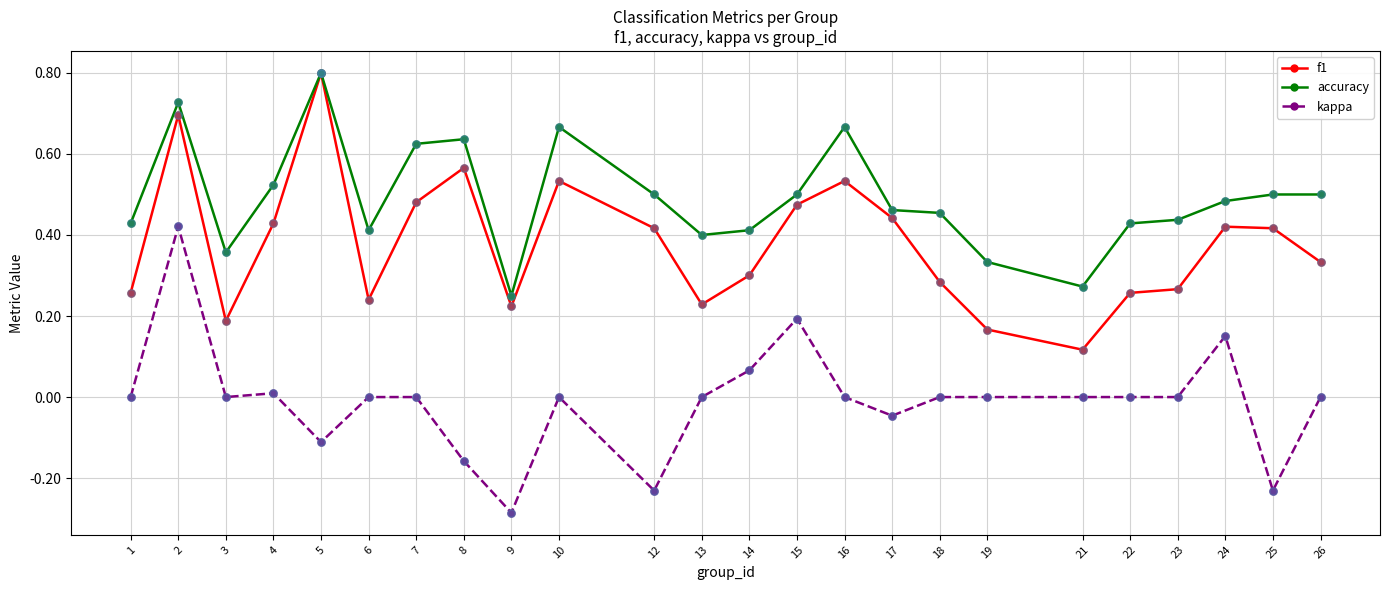

At how many categories does at least one series exceed 0?

24